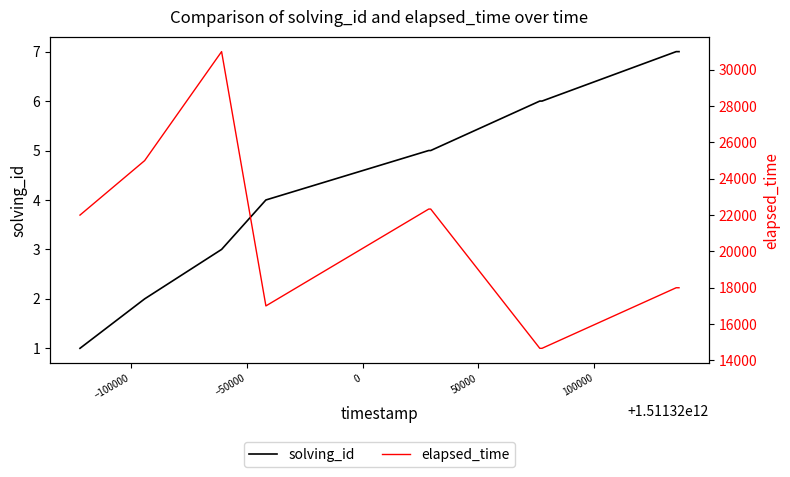

Is this an area chart (filled region under the line)?

No